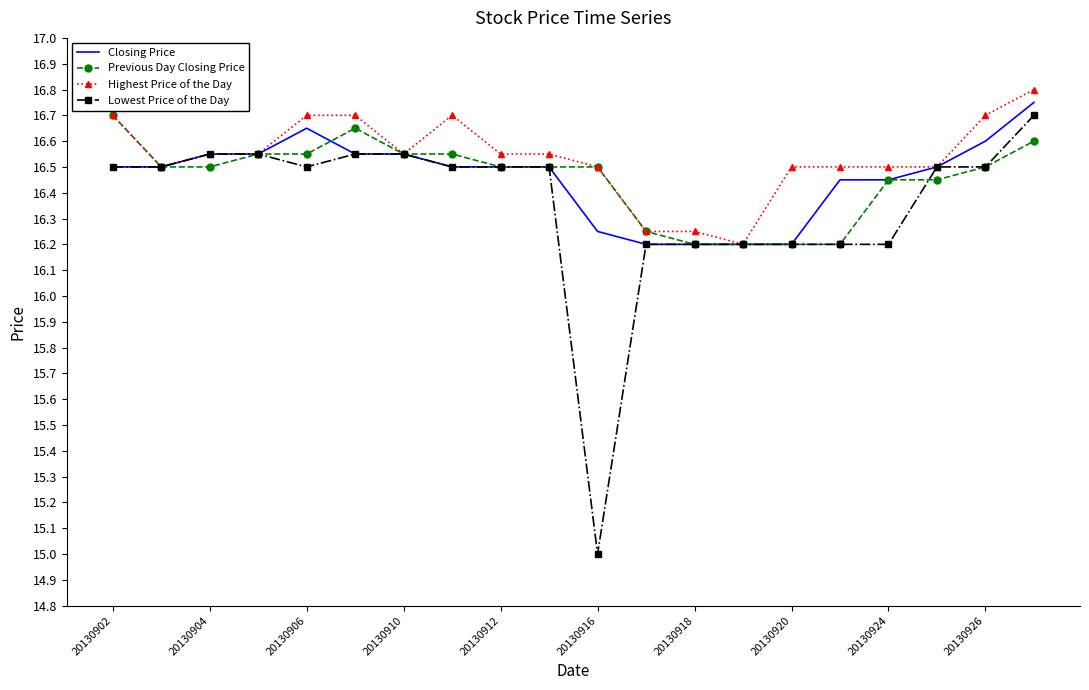

What is the smallest value displayed?

15.0